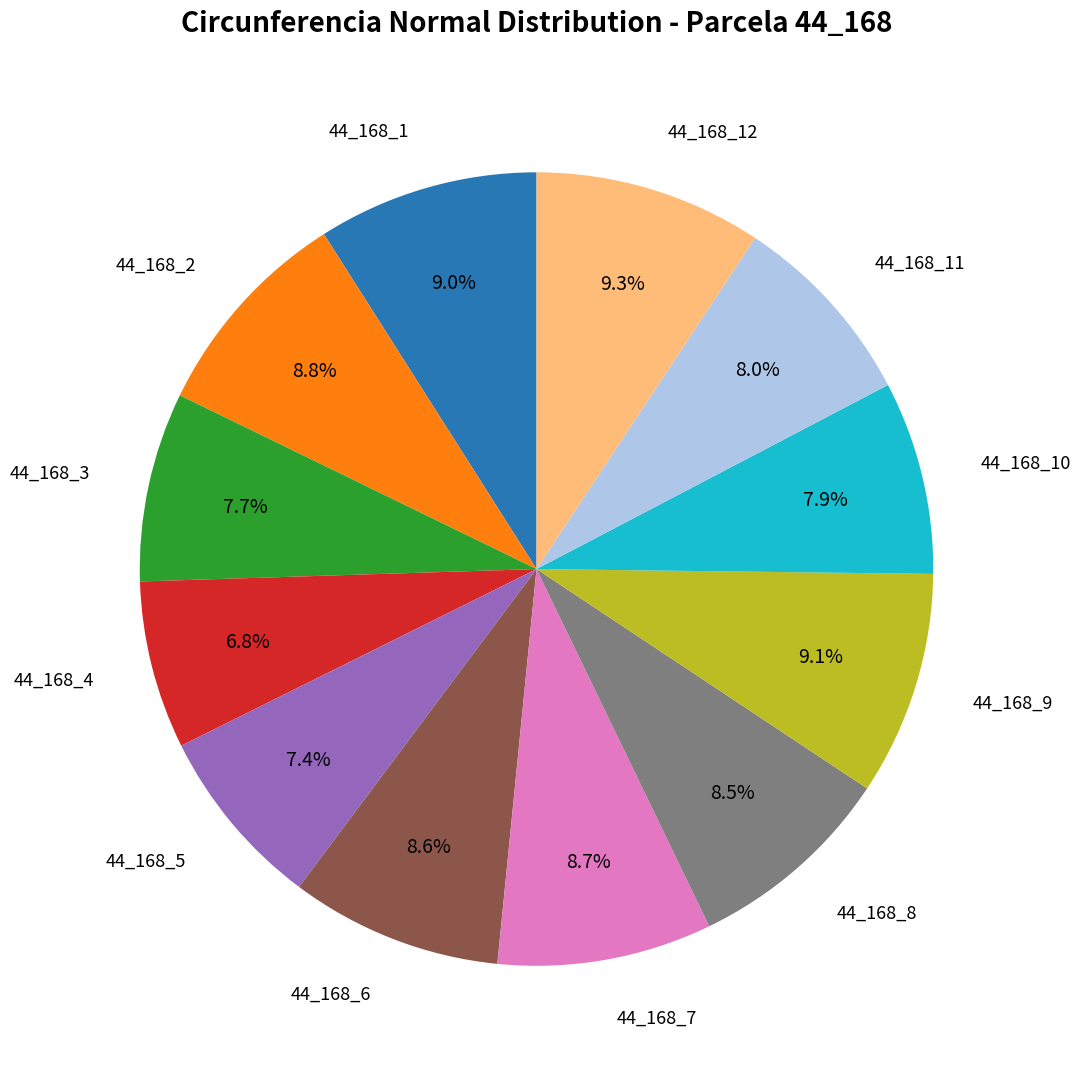

To the nearest percent, what is the average slice percentage?

8%